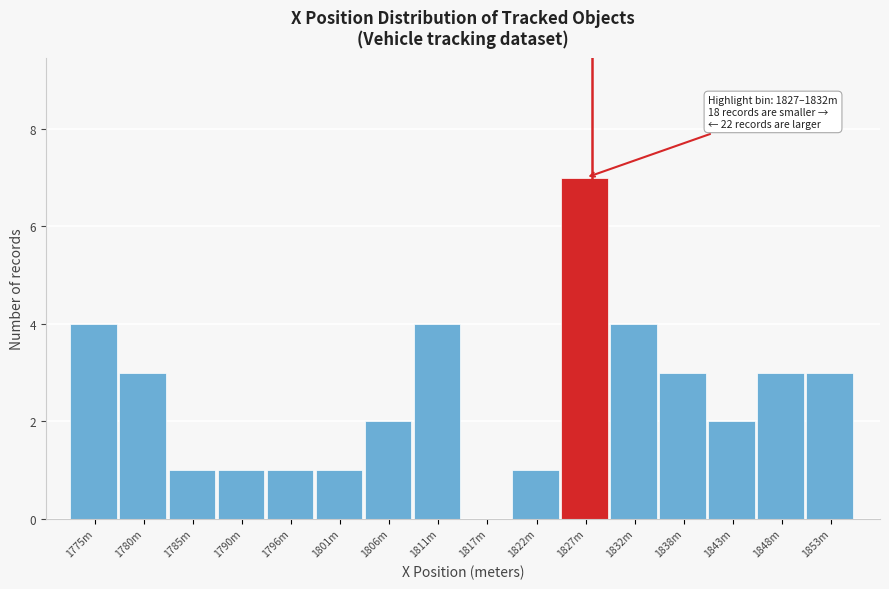

Reading left to right, extract all data points from this chart.

1775m=4	1780m=3	1785m=1	1790m=1	1796m=1	1801m=1	1806m=2	1811m=4	1817m=0	1822m=1	1827m=7	1832m=4	1838m=3	1843m=2	1848m=3	1853m=3